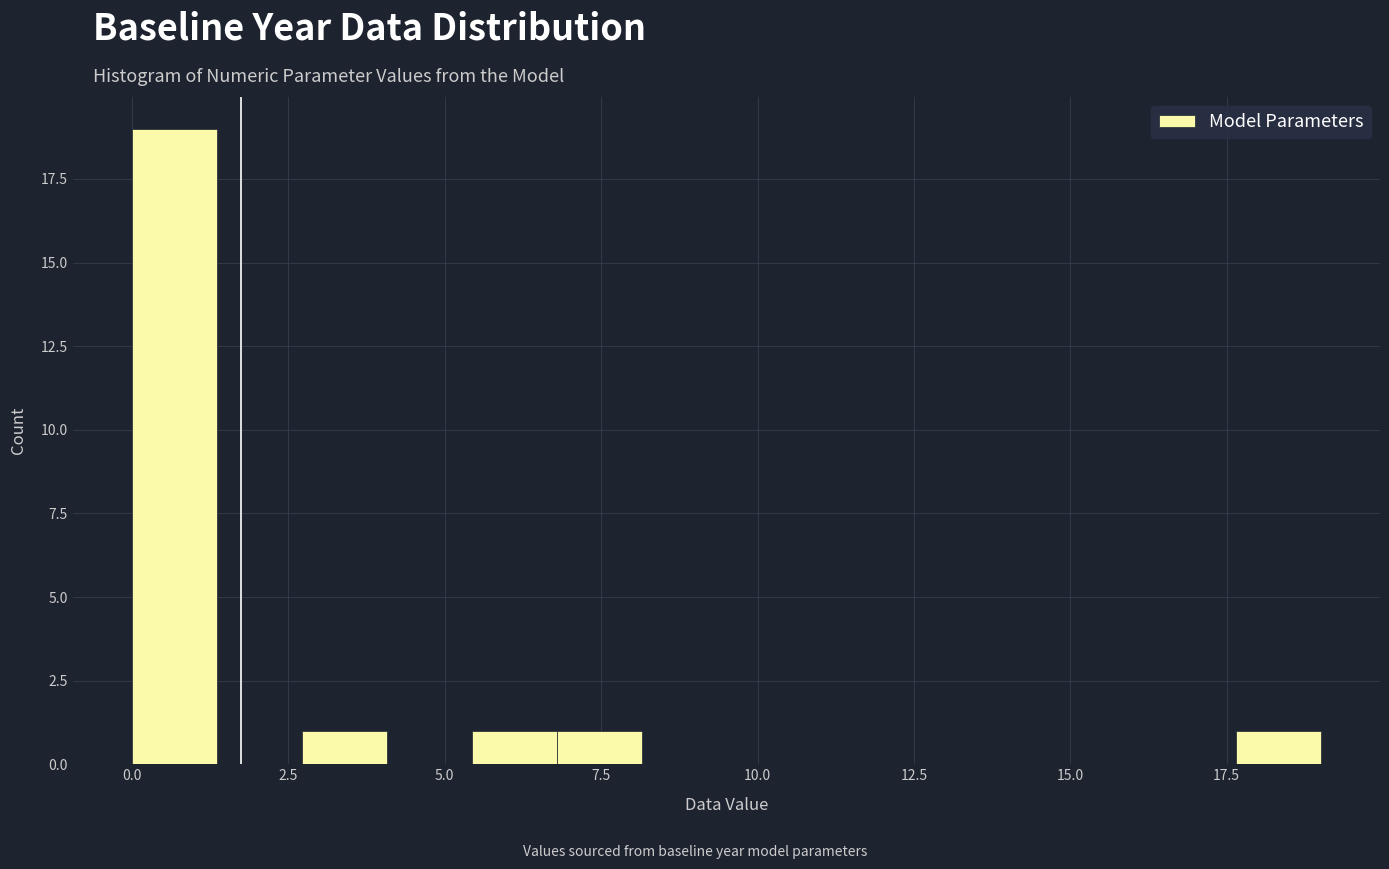

Around what value on the x-axis is the tallest bar? Give the approximate position of its centre, as read against the axis.

0.5